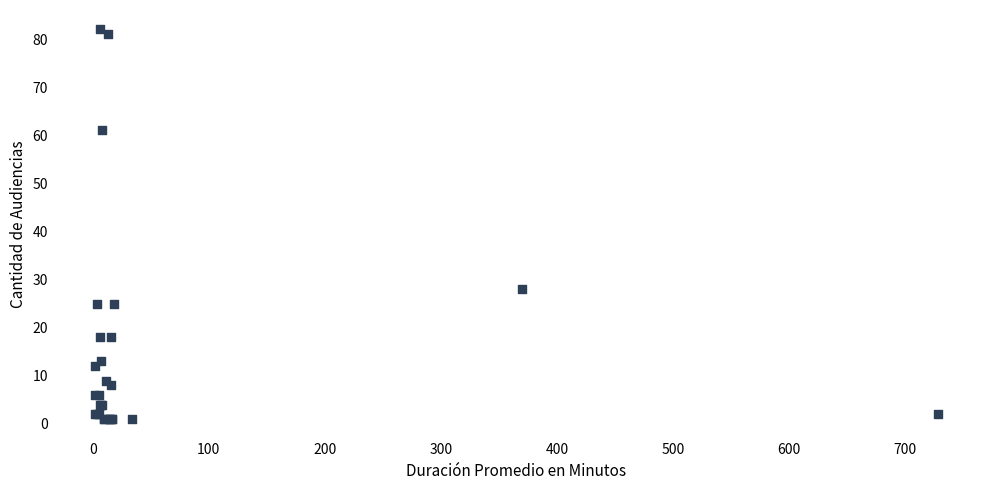

What Y value in the scatter plot is closest to 41?

28